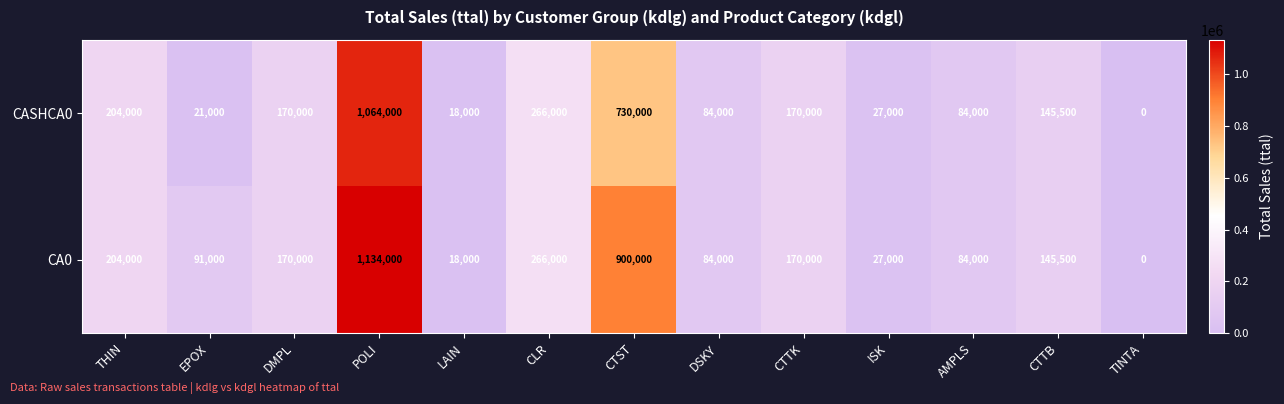

What is the difference between the second highest and second lowest values in the CA0 series?

882000